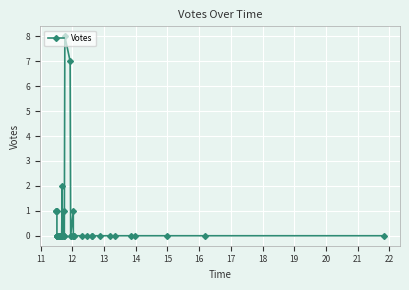

Is this an area chart (filled region under the line)?

No